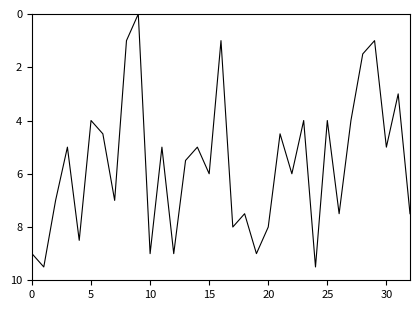

What is the difference between the maximum and minimum values?

9.5